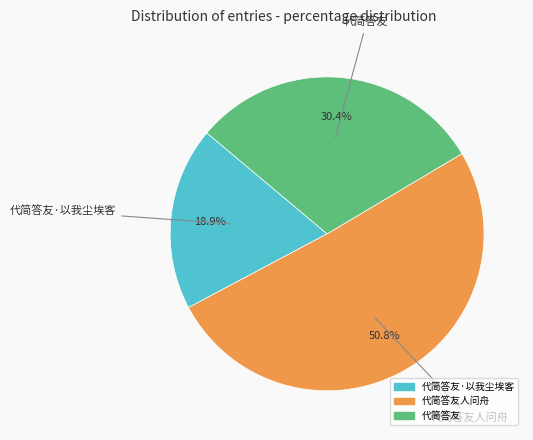

Does any single category account for the majority?

Yes